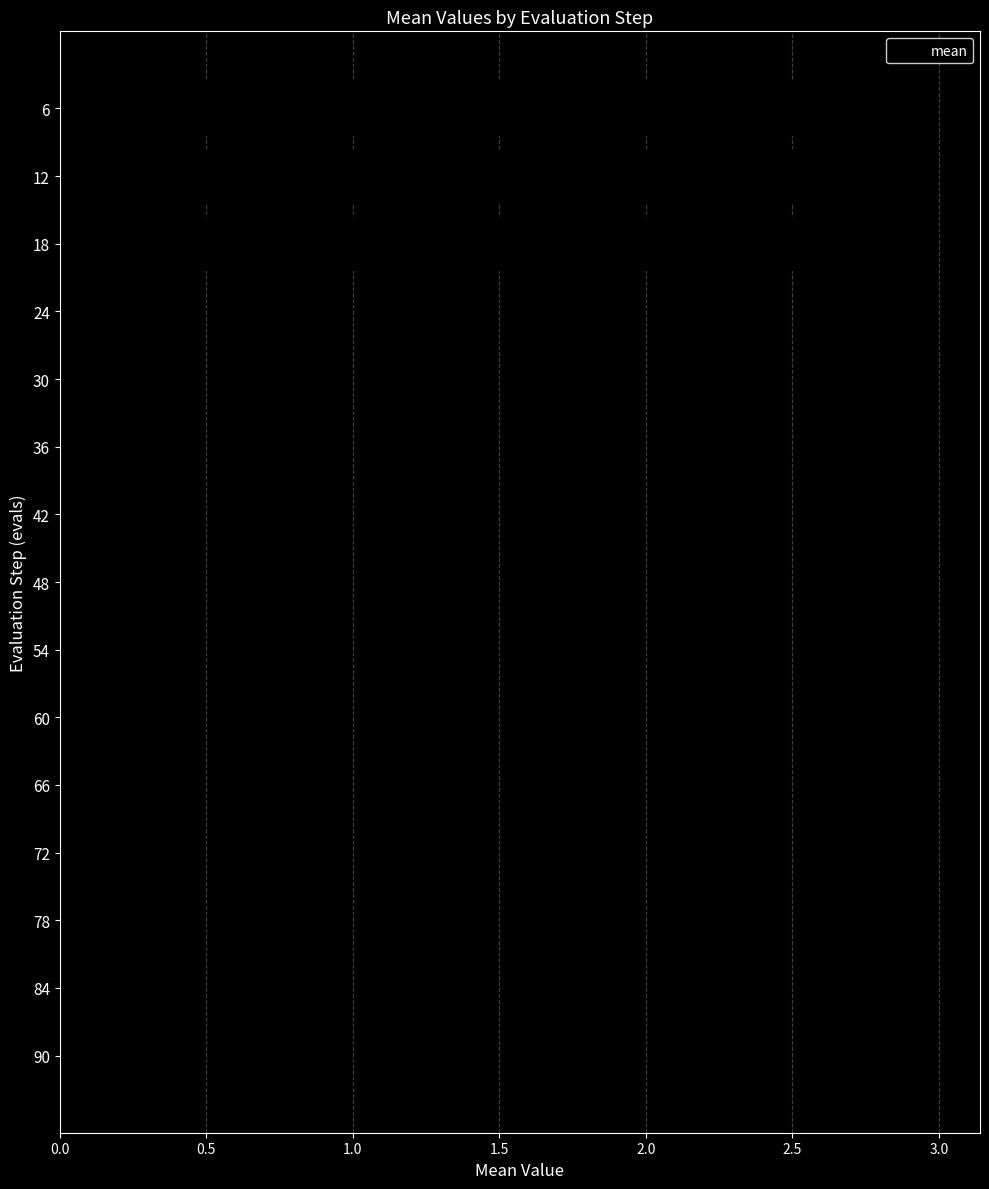

Does the chart contain stacked bars?

No